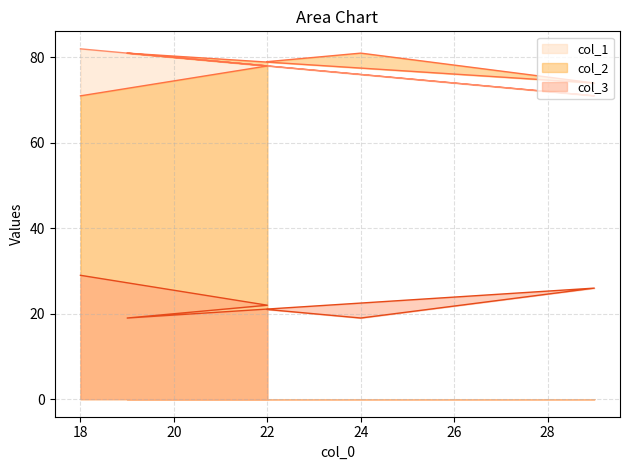

Reading left to right, extract all data points from this chart.

col_1: 78	76	71	81	78	82
col_2: 79	81	74	81	78	71
col_3: 21	19	26	19	22	29